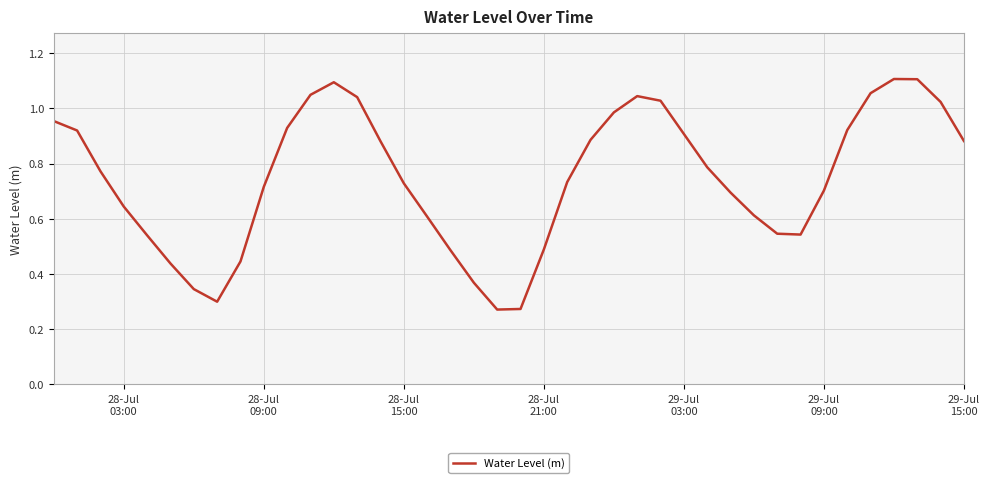

How many lines are shown in the chart?

1